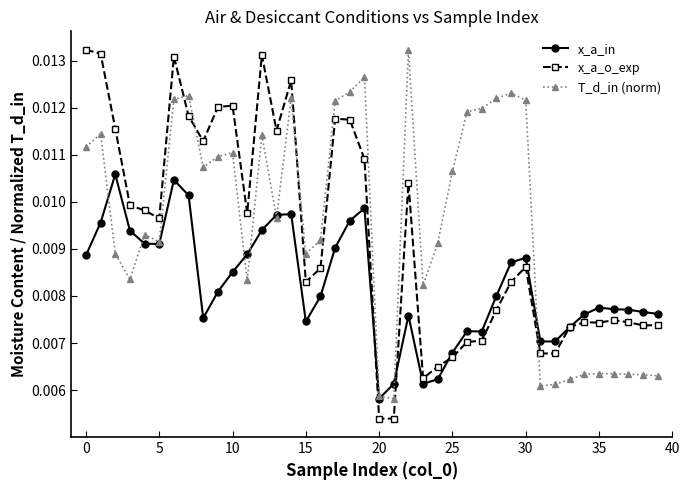

True or false: T_d_in (norm) has more than 2 interior local peaks.

True